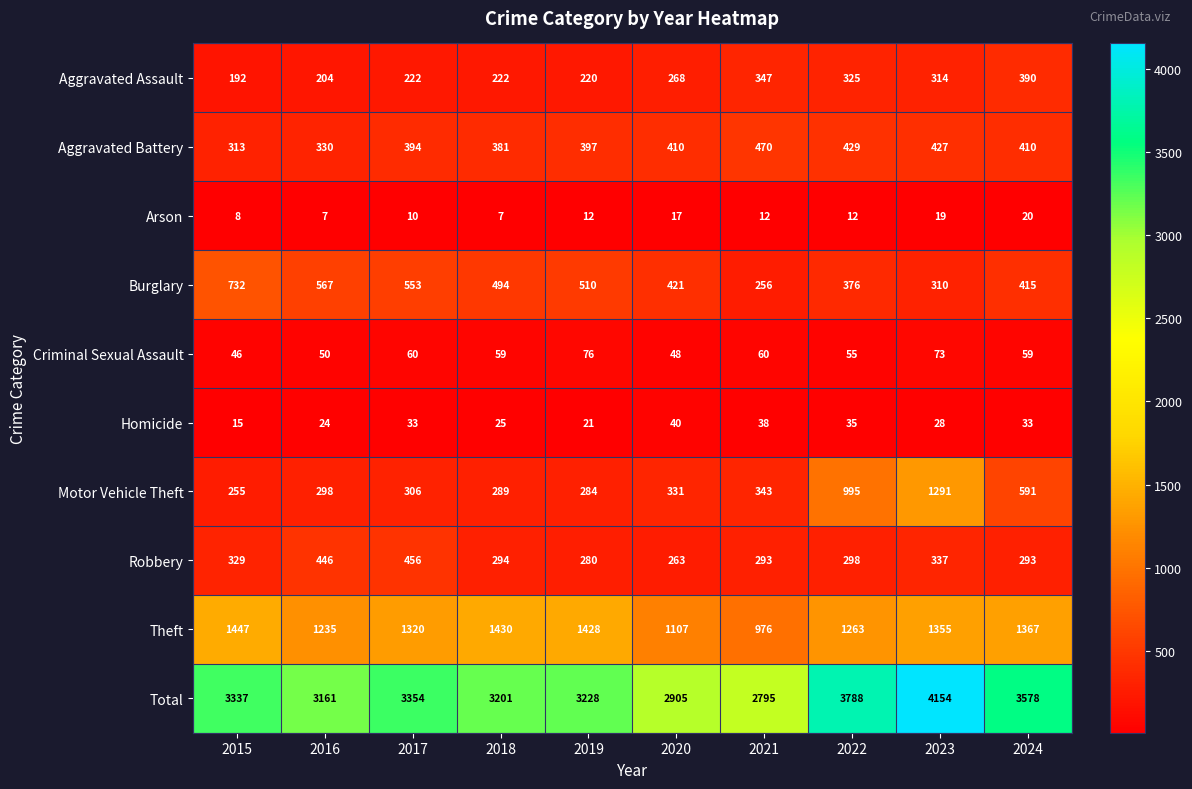

How many categories are shown in the chart?

10